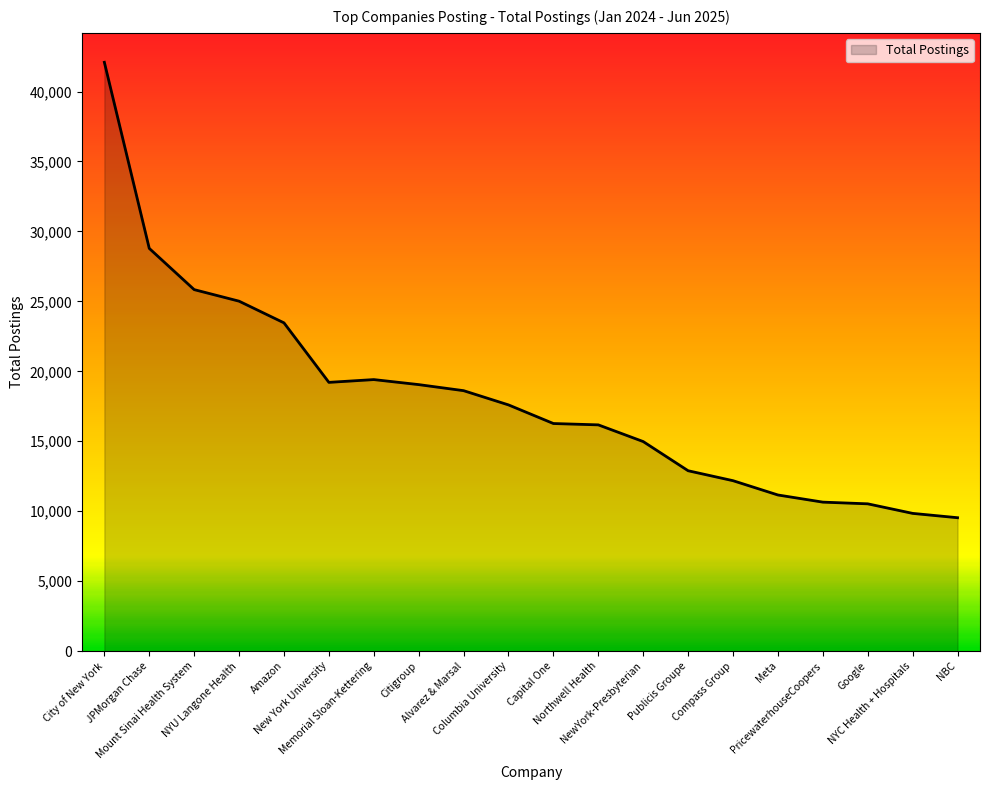

Approximately how many times larger is the value at Alvarez & Marsal compared to NBC?

2.0